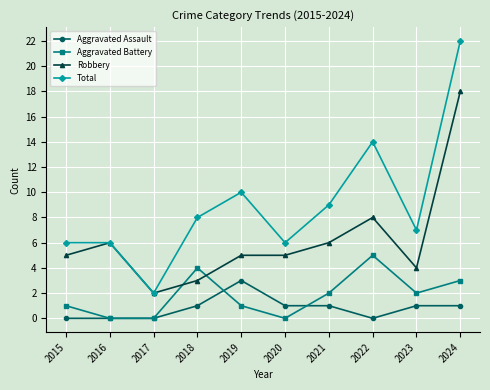

Is it true that Total equals 14 at 2022?

True